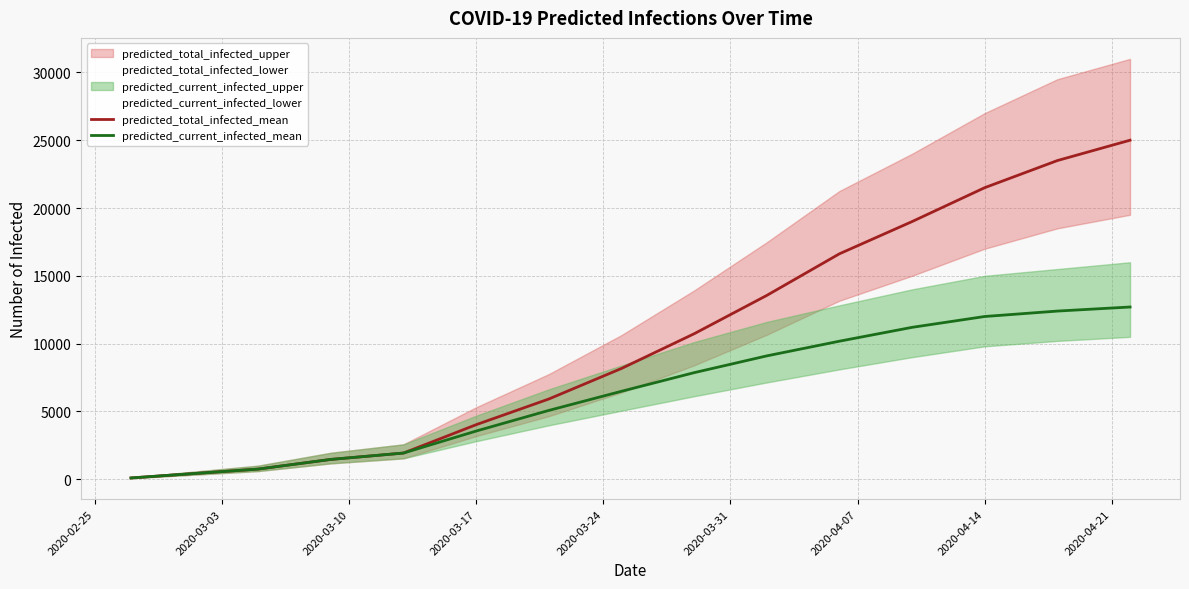

The value of predicted_current_infected_mean at 2020-04-14 is 12000. True or false?

True